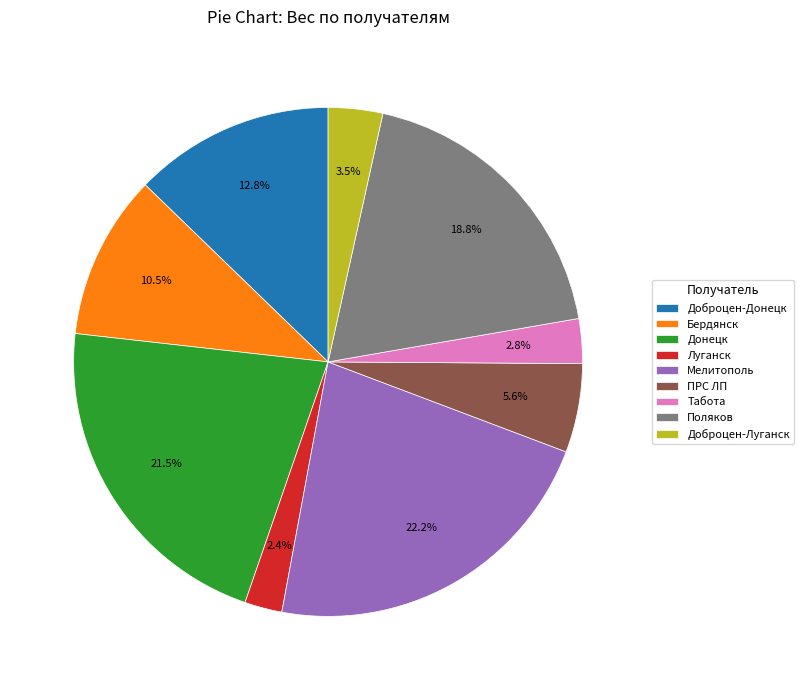

Approximately how many times larger is the value at Донецк compared to ПРС ЛП?

3.8